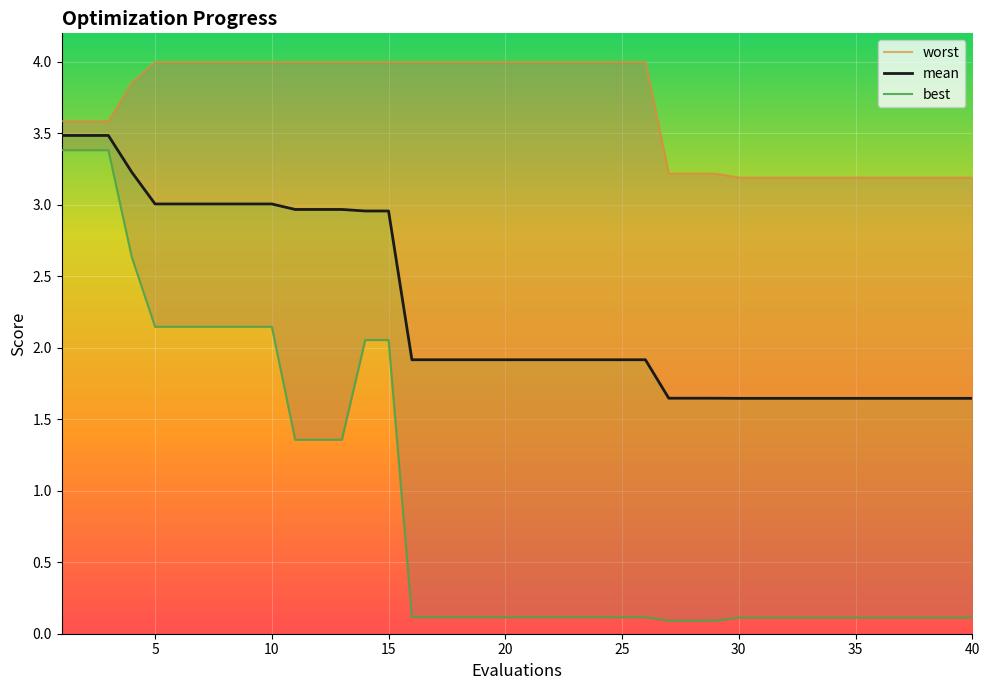

What is the maximum value shown in the chart?

4.0